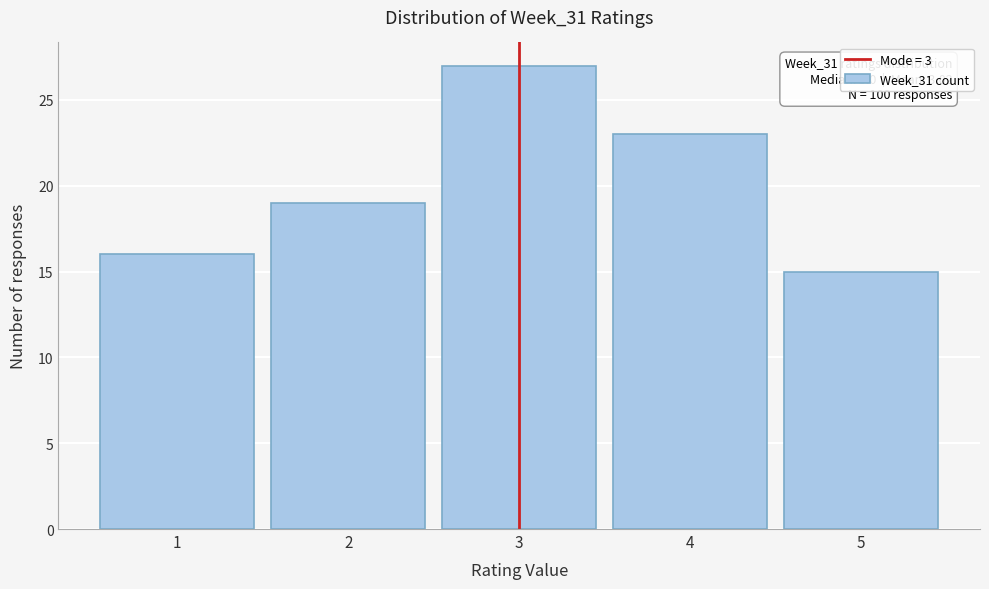

Over which range of the x-axis is the bar tallest?

2.5 to 3.5